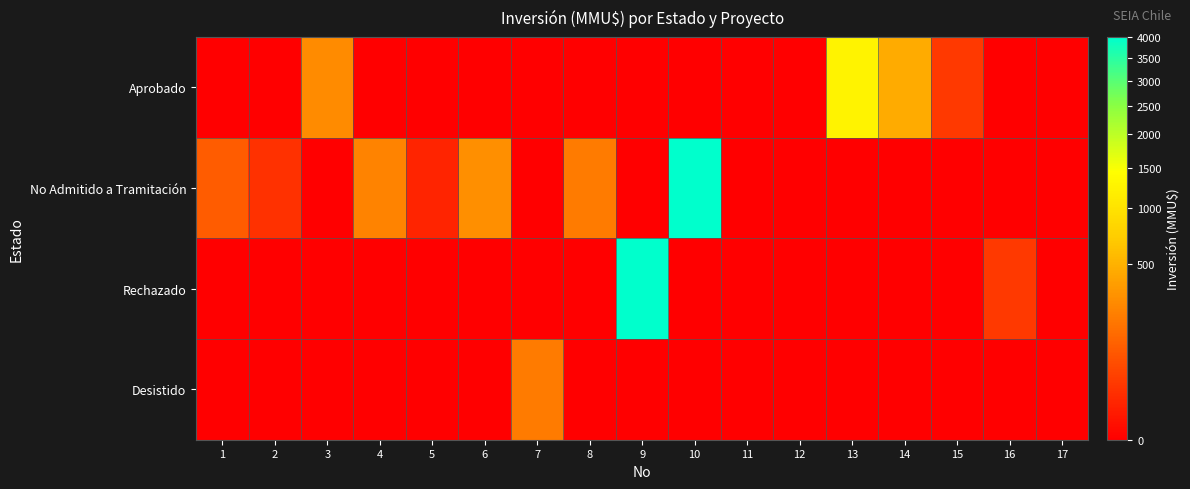

What is the maximum value shown in the chart?

4000